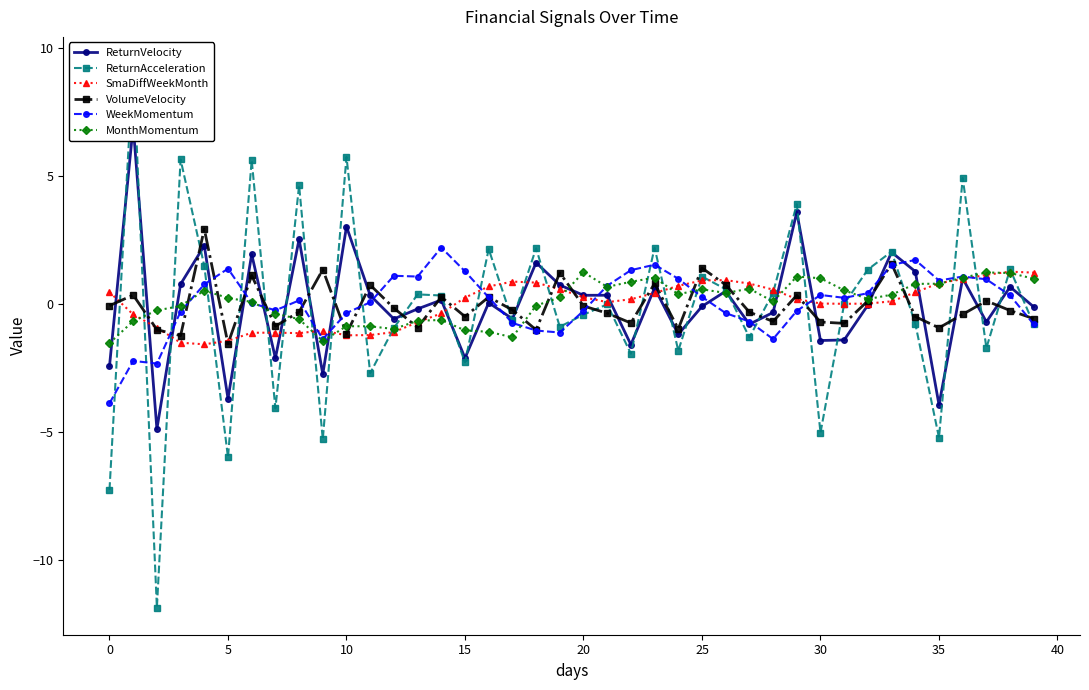

Rank the series at 36 from lowest to highest value.

VolumeVelocity, SmaDiffWeekMonth, ReturnVelocity, MonthMomentum, WeekMomentum, ReturnAcceleration